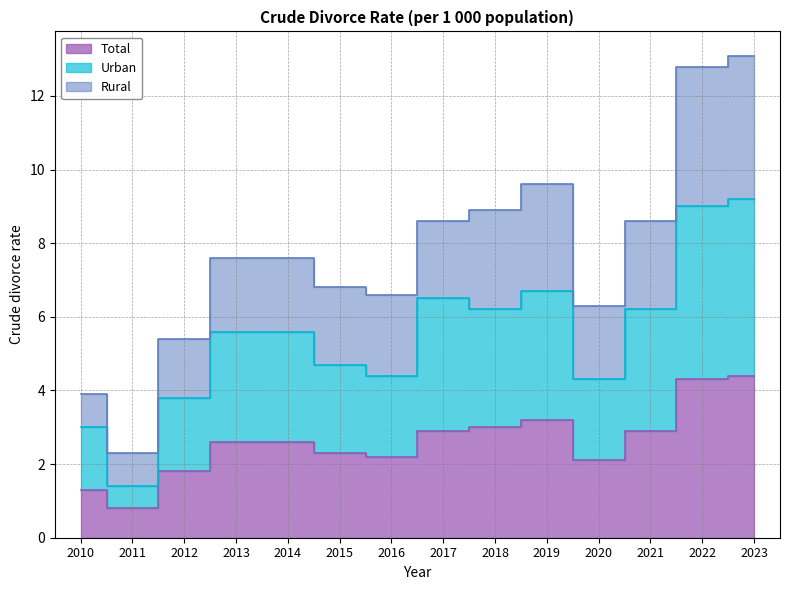

Where is Urban nearest to the value 5?

2015